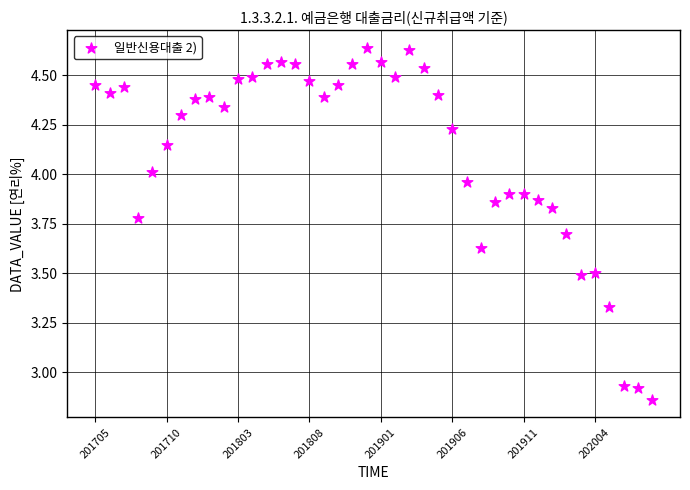

What is the range of Y values (max minus min)?

1.8